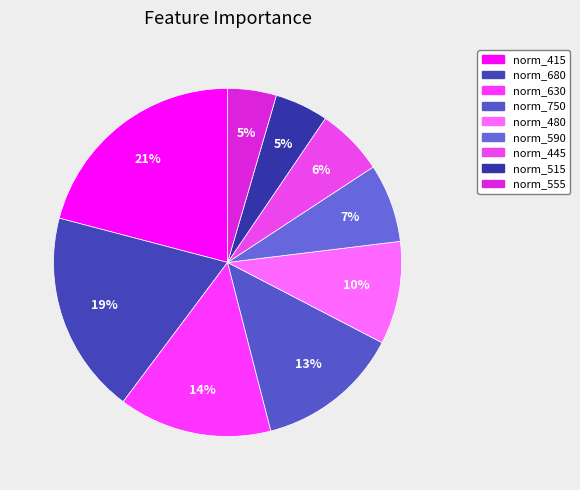

How many segments does this pie chart have?

9